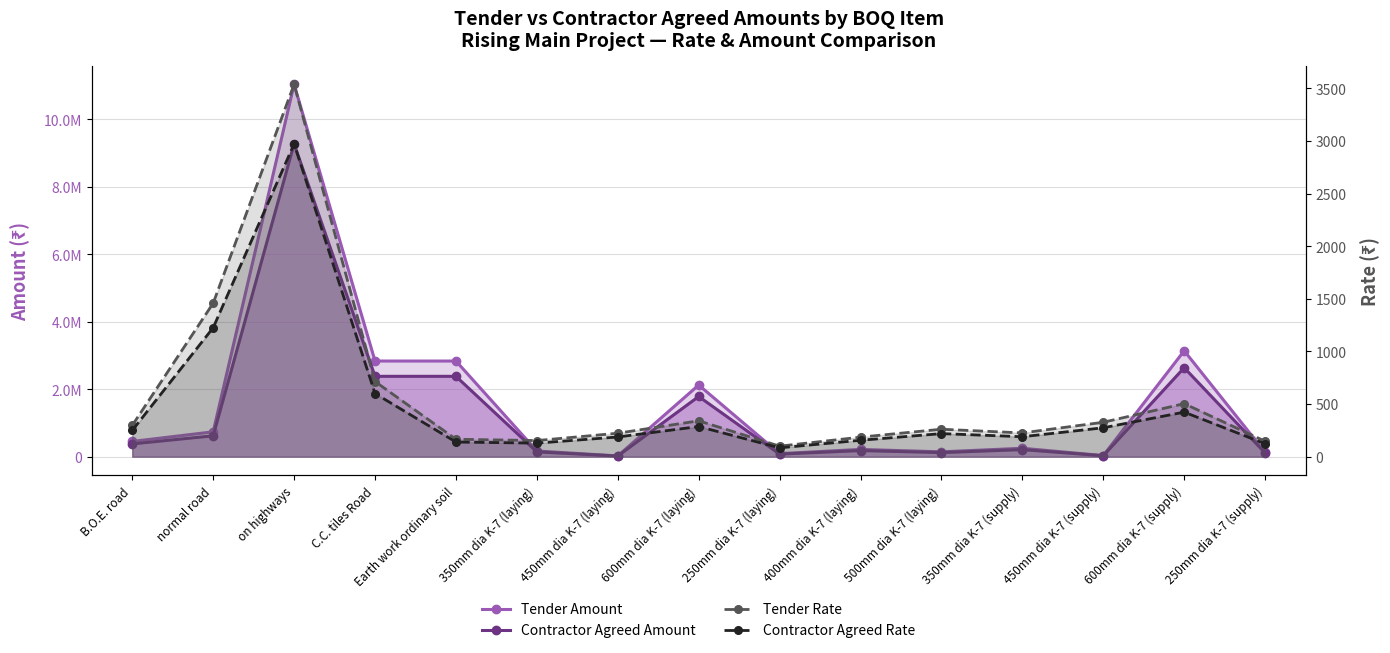

At which category does Tender Amount reach its first local peak?

on highways